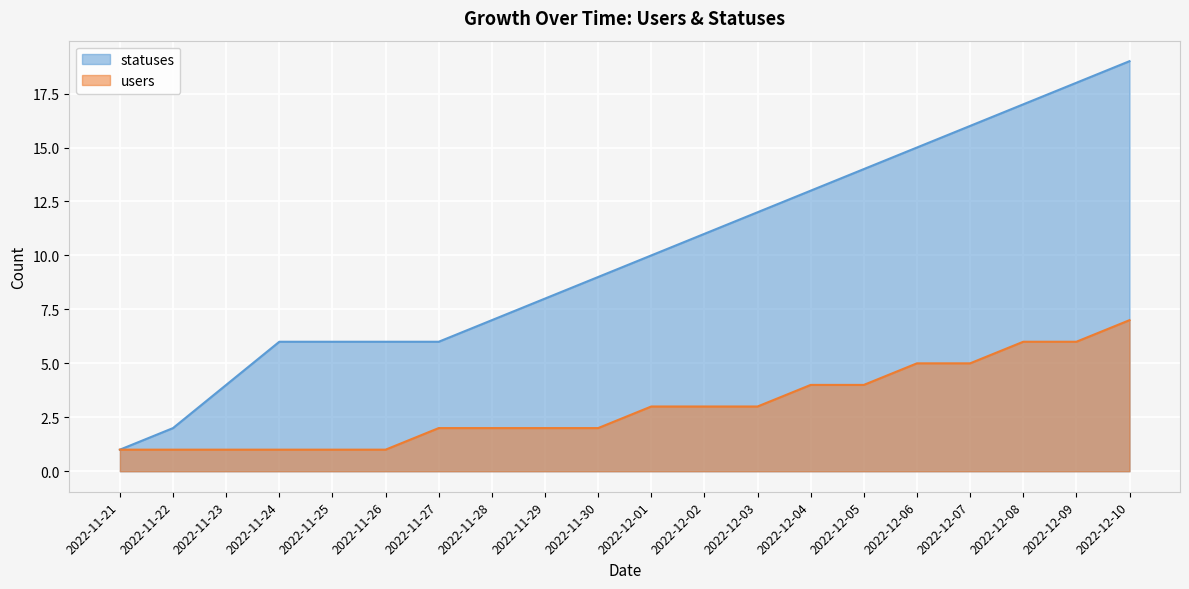

At which label does users first exceed 3?

2022-12-04